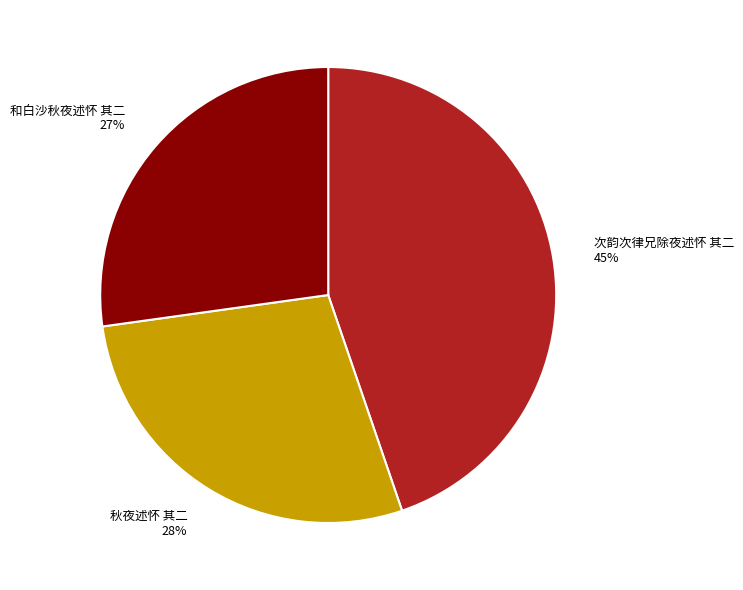

Rank the categories by value from highest to lowest.

次韵次律兄除夜述怀 其二, 秋夜述怀 其二, 和白沙秋夜述怀 其二